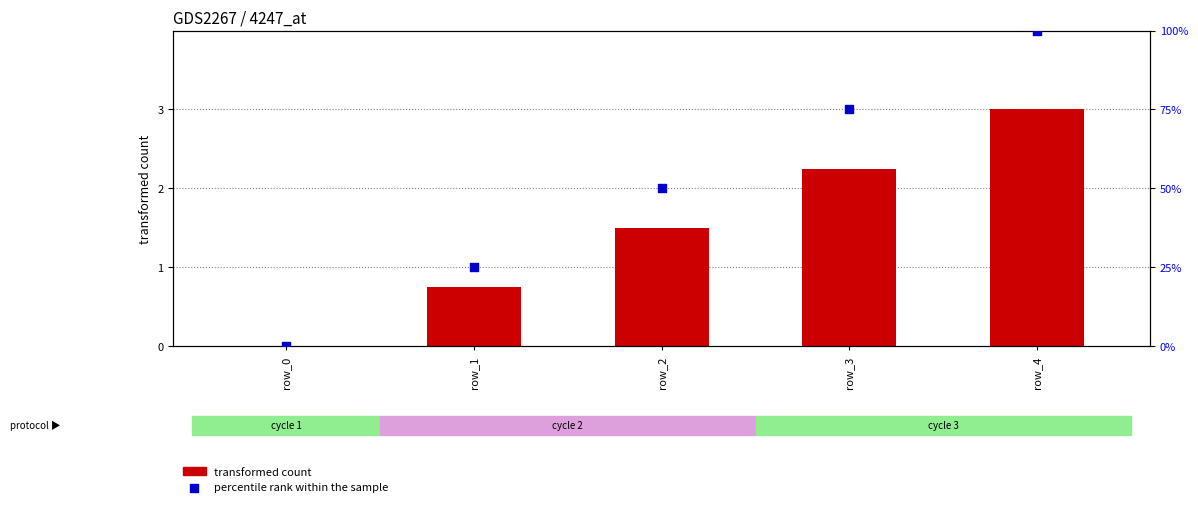

What is the total value across all series at row_4?

103.0